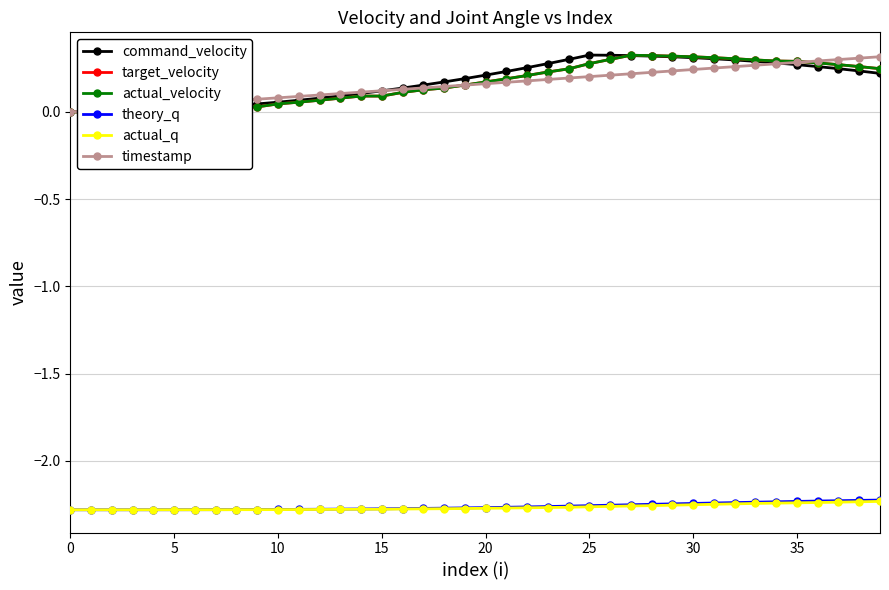

What is the maximum value for theory_q?

-2.2